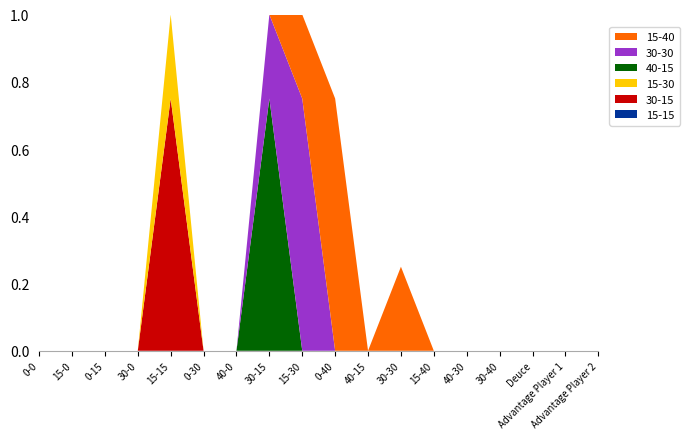

Reading left to right, transcribe all the data shown in this chart.

15-15: 0.0	0.0	0.0	0.0	0.0	0.0	0.0	0.0	0.0	0.0	0.0	0.0	0.0	0.0	0.0	0.0	0.0	0.0
30-15: 0.0	0.0	0.0	0.0	0.8	0.0	0.0	0.0	0.0	0.0	0.0	0.0	0.0	0.0	0.0	0.0	0.0	0.0
15-30: 0.0	0.0	0.0	0.0	0.2	0.0	0.0	0.0	0.0	0.0	0.0	0.0	0.0	0.0	0.0	0.0	0.0	0.0
40-15: 0.0	0.0	0.0	0.0	0.0	0.0	0.0	0.8	0.0	0.0	0.0	0.0	0.0	0.0	0.0	0.0	0.0	0.0
30-30: 0.0	0.0	0.0	0.0	0.0	0.0	0.0	0.2	0.8	0.0	0.0	0.0	0.0	0.0	0.0	0.0	0.0	0.0
15-40: 0.0	0.0	0.0	0.0	0.0	0.0	0.0	0.0	0.2	0.8	0.0	0.2	0.0	0.0	0.0	0.0	0.0	0.0